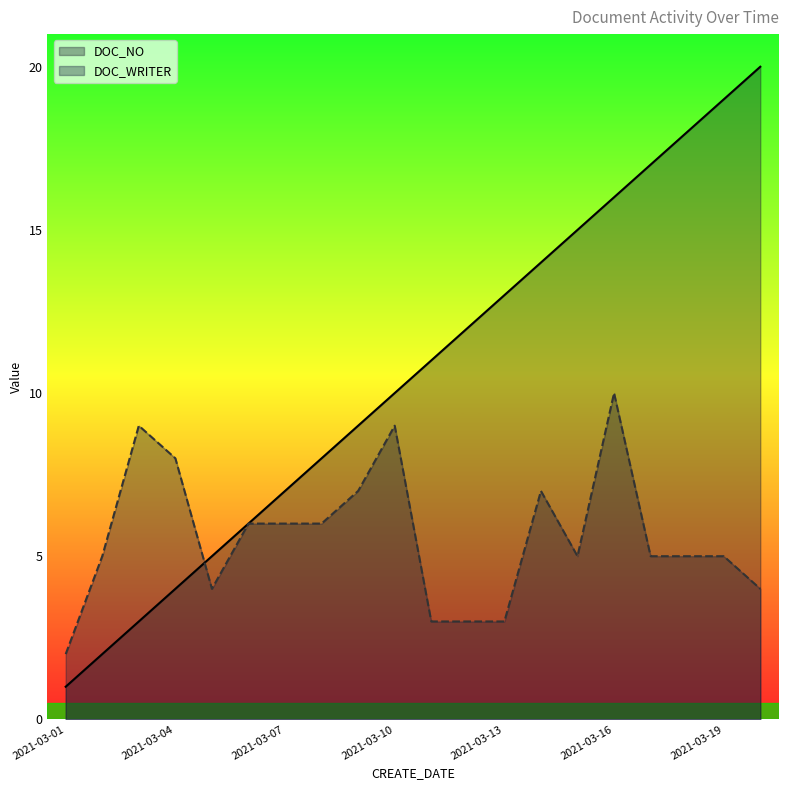

Which category has the lowest value in the DOC_WRITER series?

2021-03-01